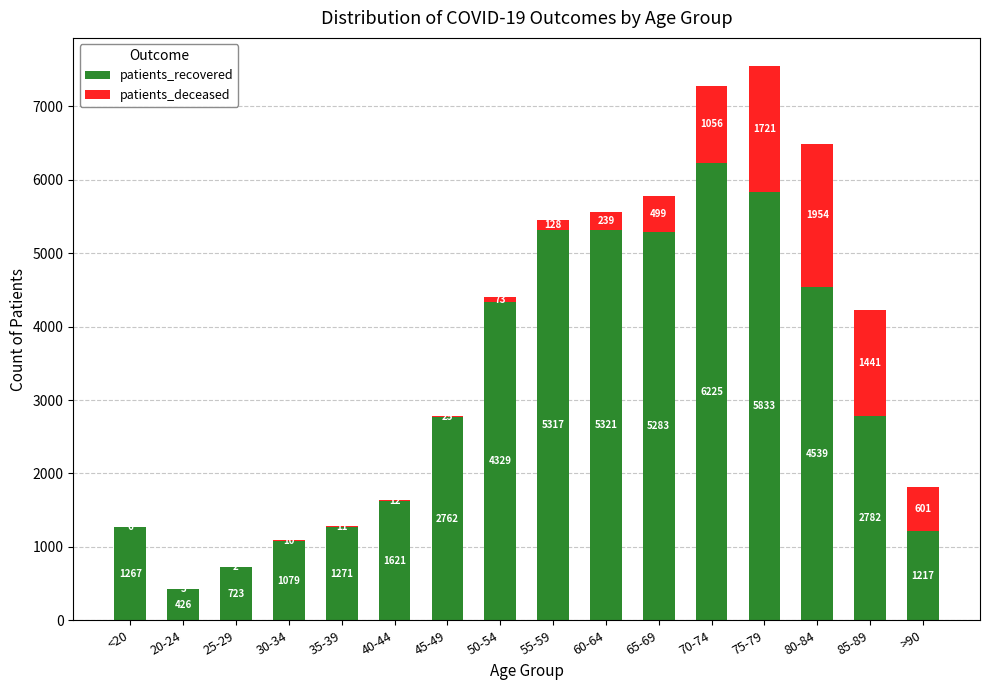

The value of patients_recovered at 75-79 is 1345. True or false?

False